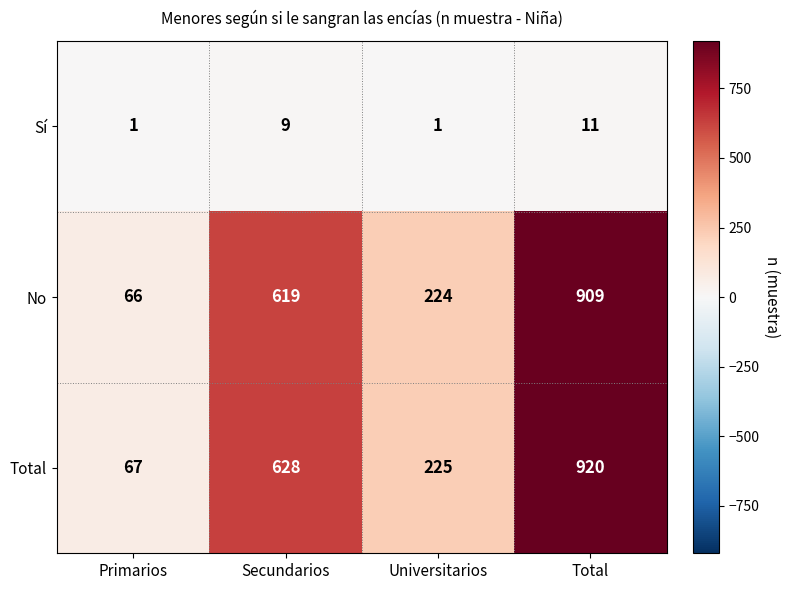

The value of No at Secundarios is 167. True or false?

False